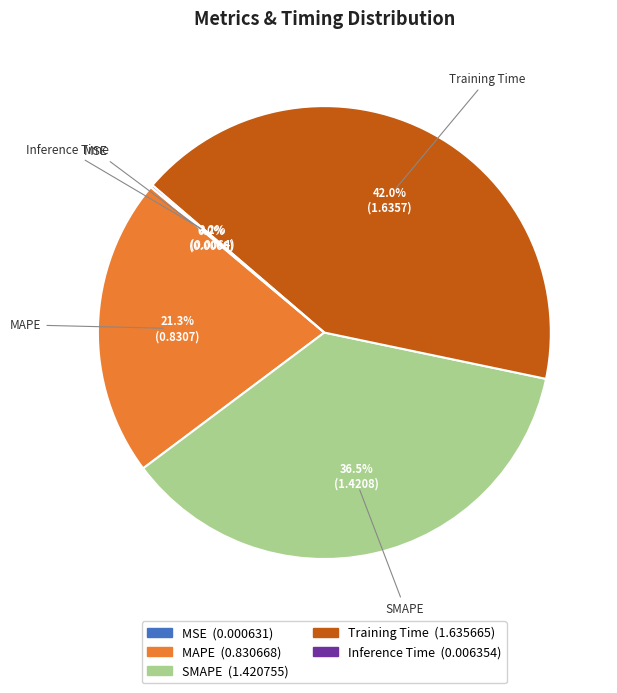

What portion of the pie excludes SMAPE?

63.5%